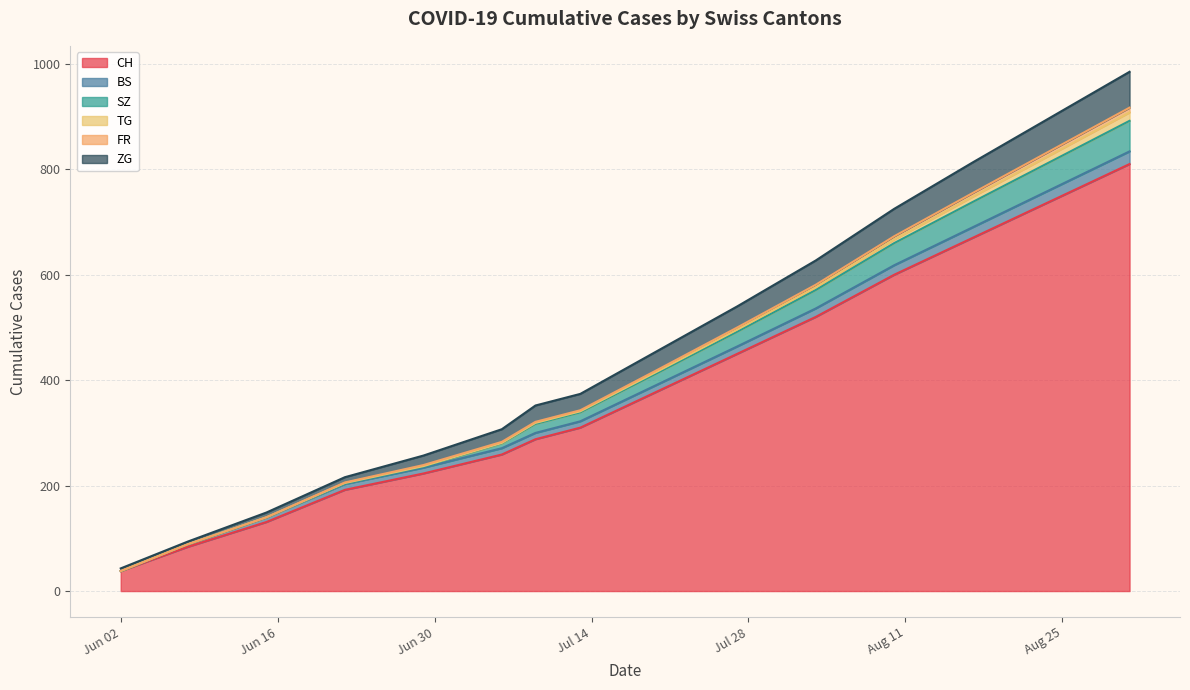

What is the maximum value for CH?

810